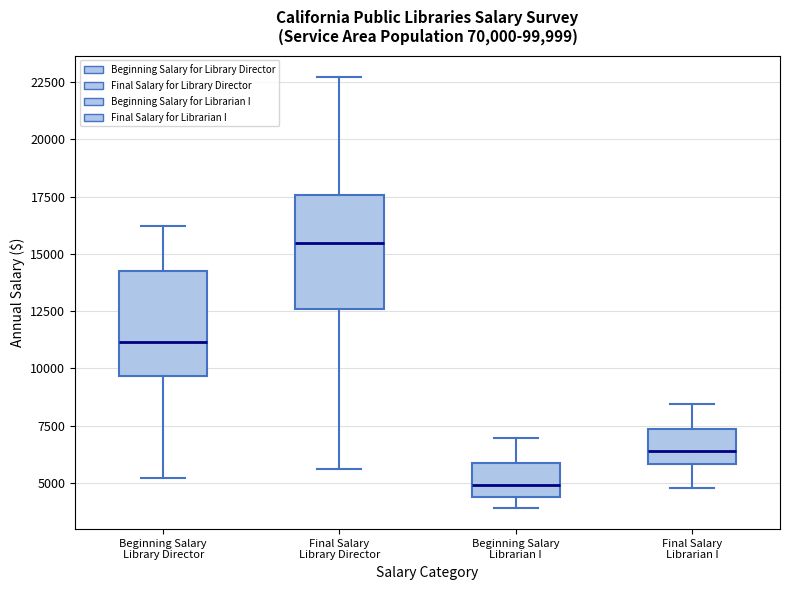

Where does the median line of the box for Beginning Salary Librarian I sit on the y-axis? The values are not printed on the chart, so give them approximately, as read against the axis.

5000